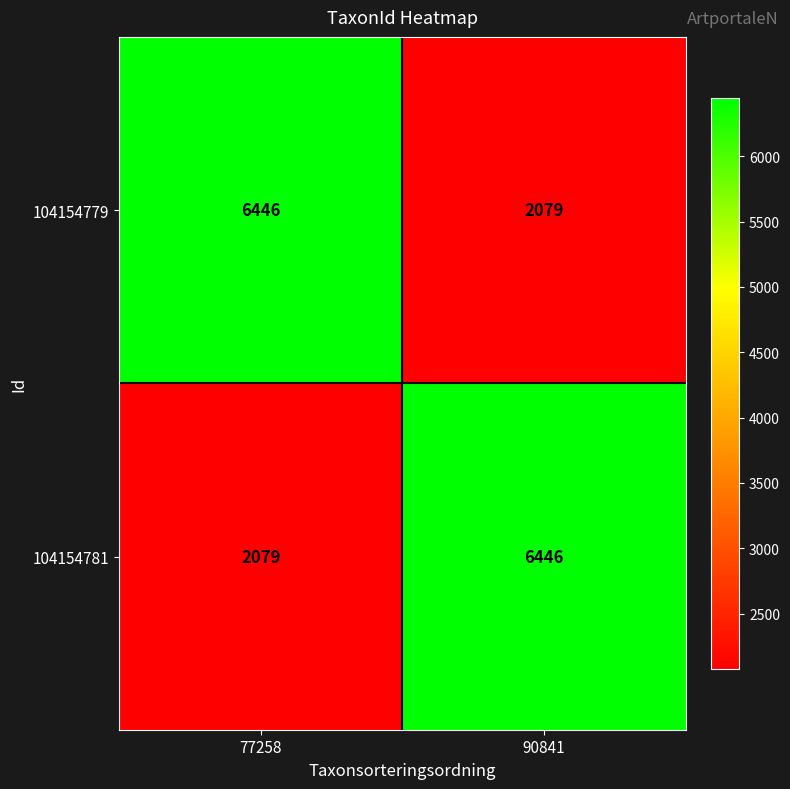

What is the total value across all series at 90841?

8525